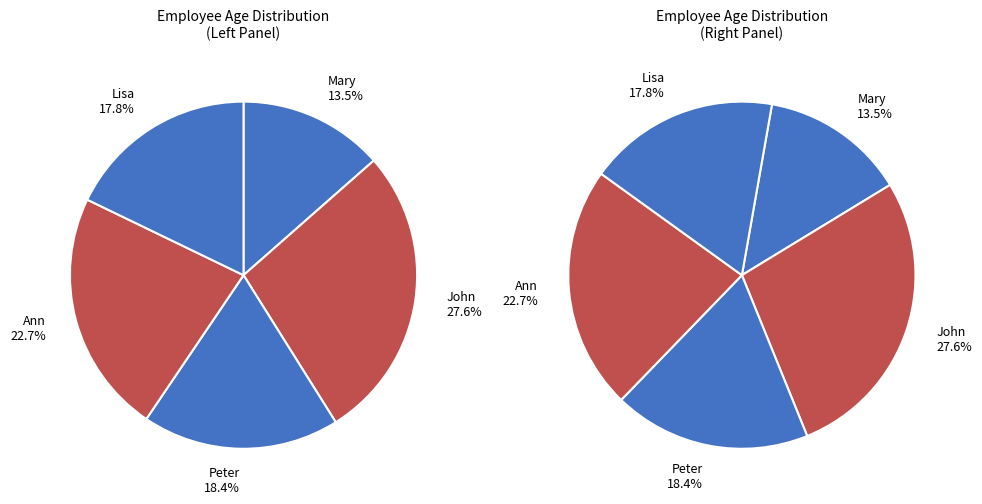

Does 5 account for over 50% of the chart?

No